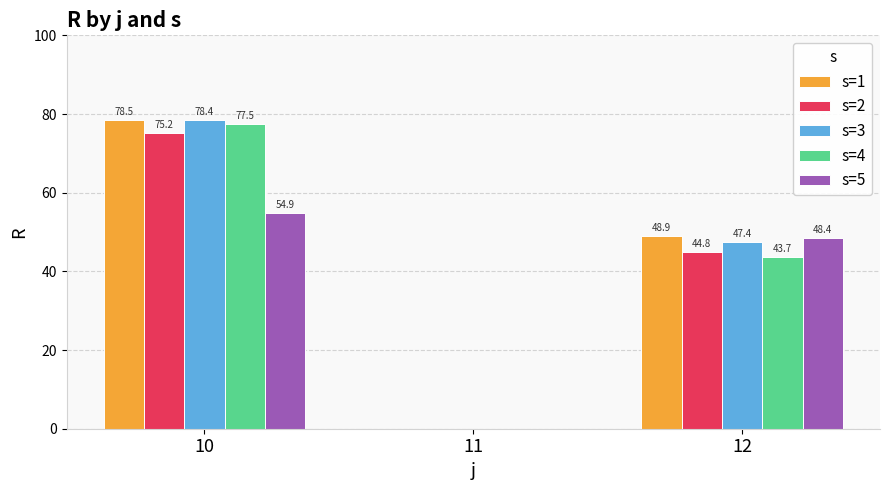

The s=2 series shows 44.8 at 12. True or false?

True